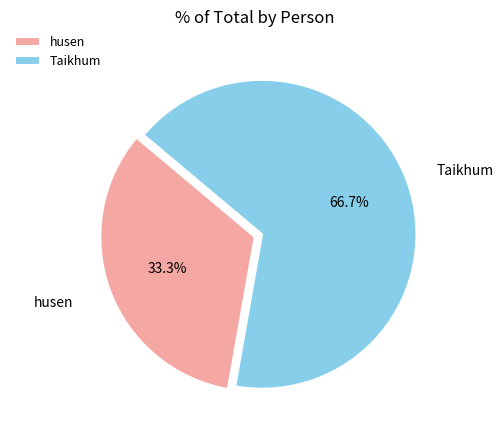

To the nearest percent, what portion does Taikhum represent?

67%